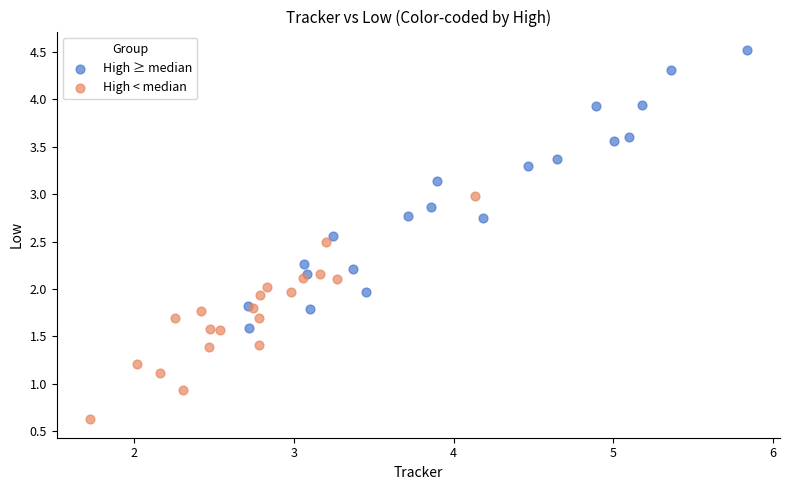

Which series has the widest spread of Y values?

High ≥ median